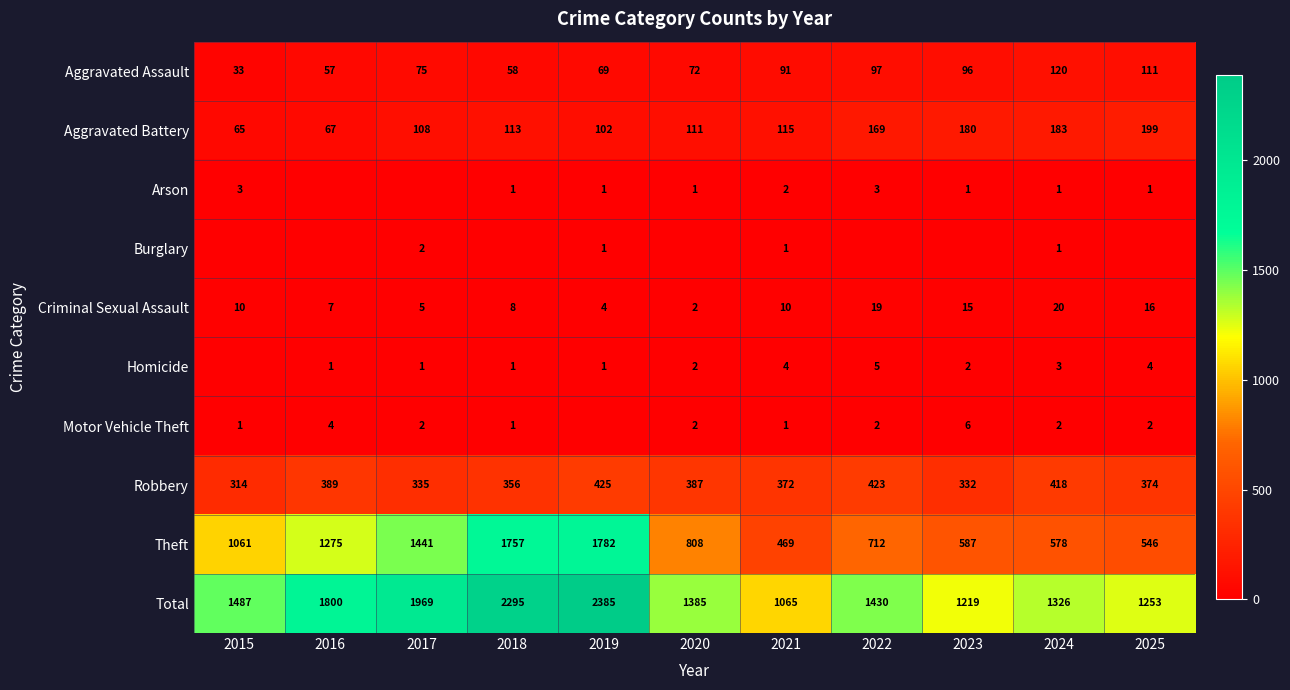

The Motor Vehicle Theft series shows 4 at 2022. True or false?

False